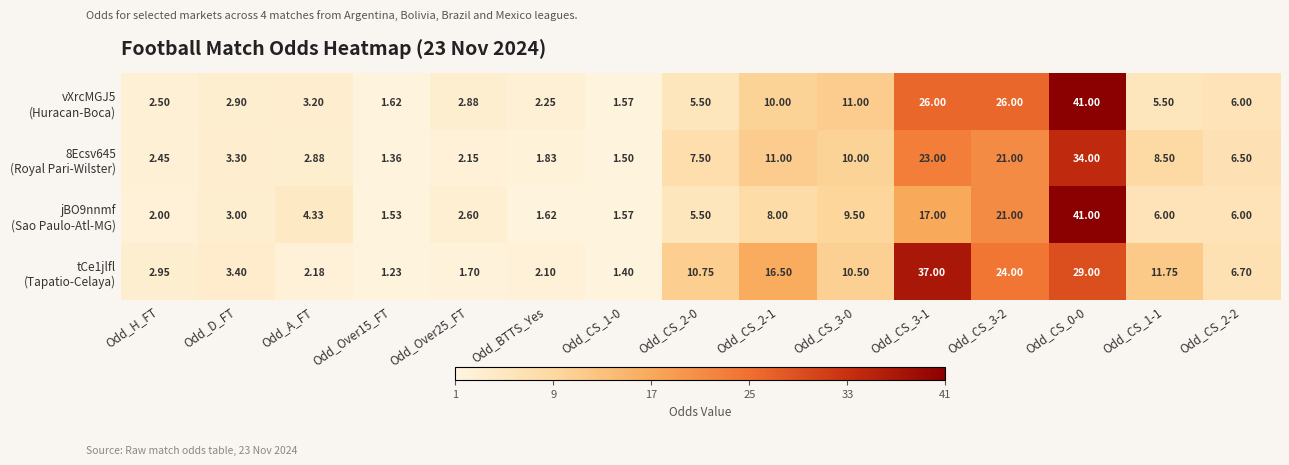

Which series has the widest spread of values?

jBO9nnmf (Sao Paulo-Atl-MG)